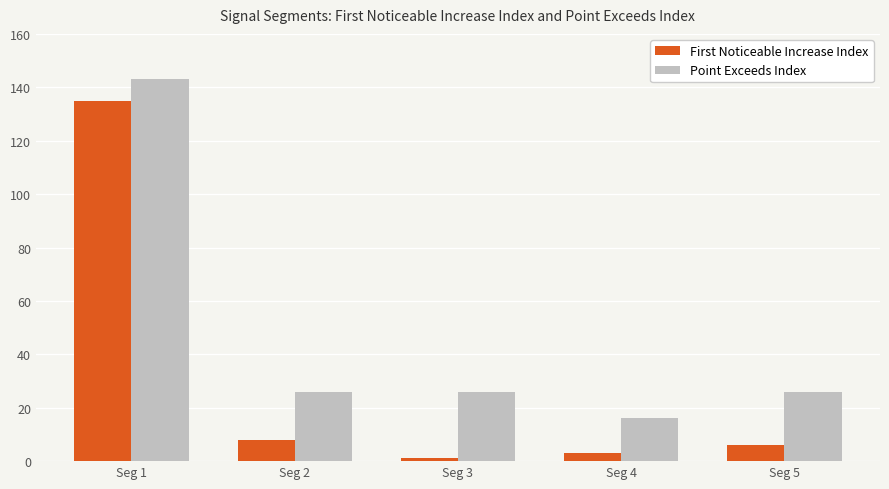

What are all the series names shown in the legend?

First Noticeable Increase Index, Point Exceeds Index